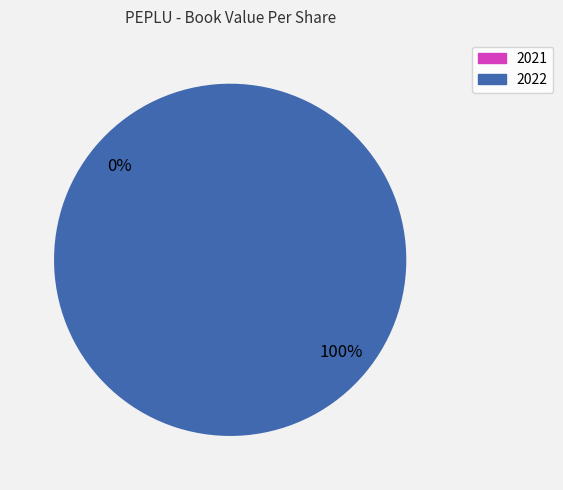

Rank the categories by value from lowest to highest.

2021, 2022